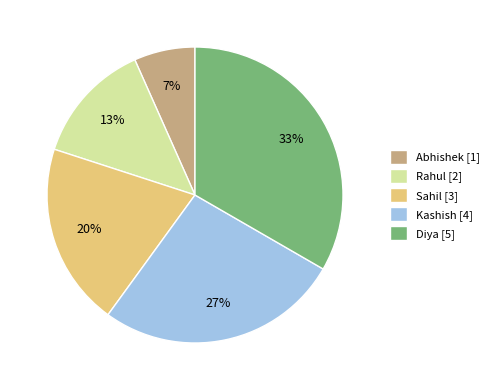

Combined, do Diya and Sahil account for over 50%?

Yes